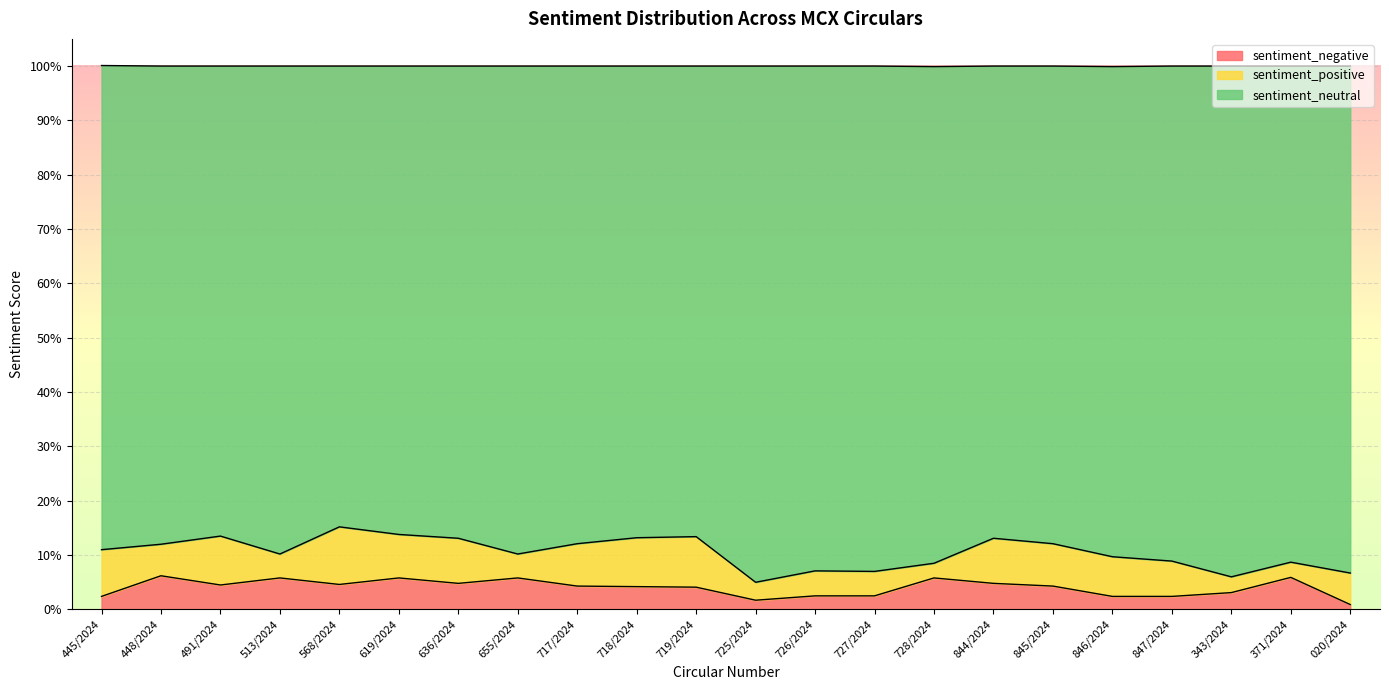

At which category does the chart reach its minimum across all series?

020/2024